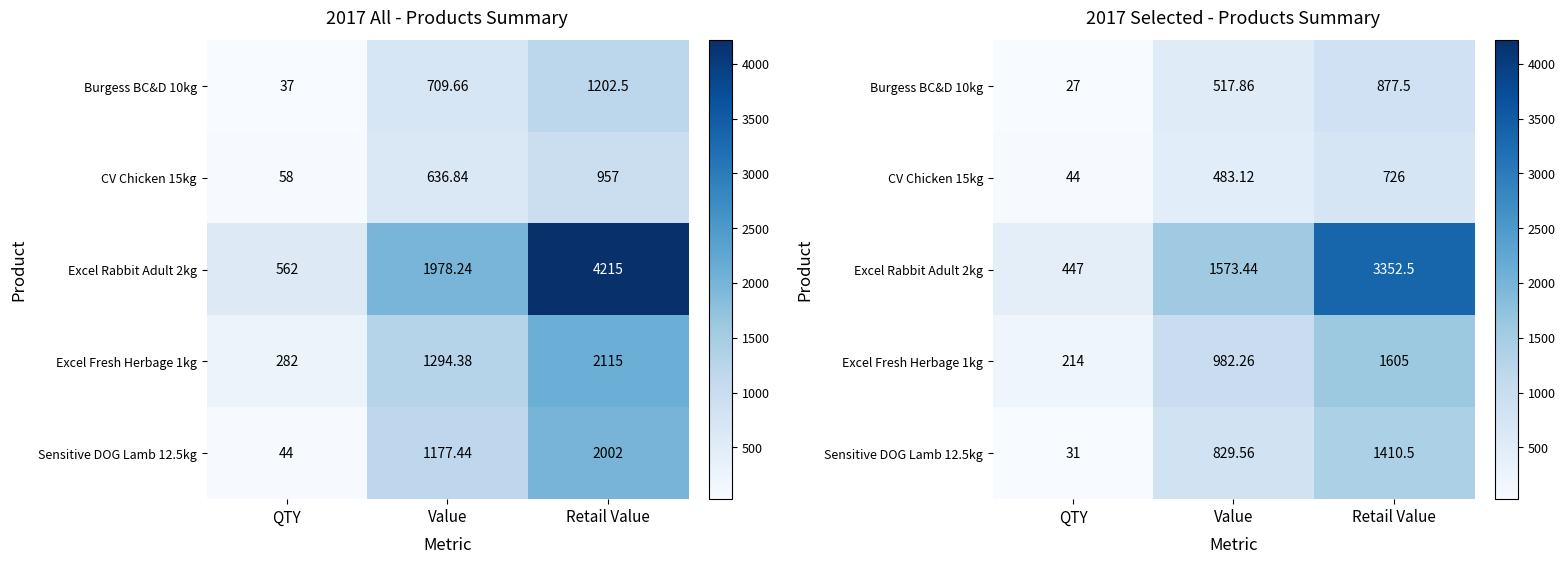

The value of CV Chicken 15kg at Value is 152.6. True or false?

False